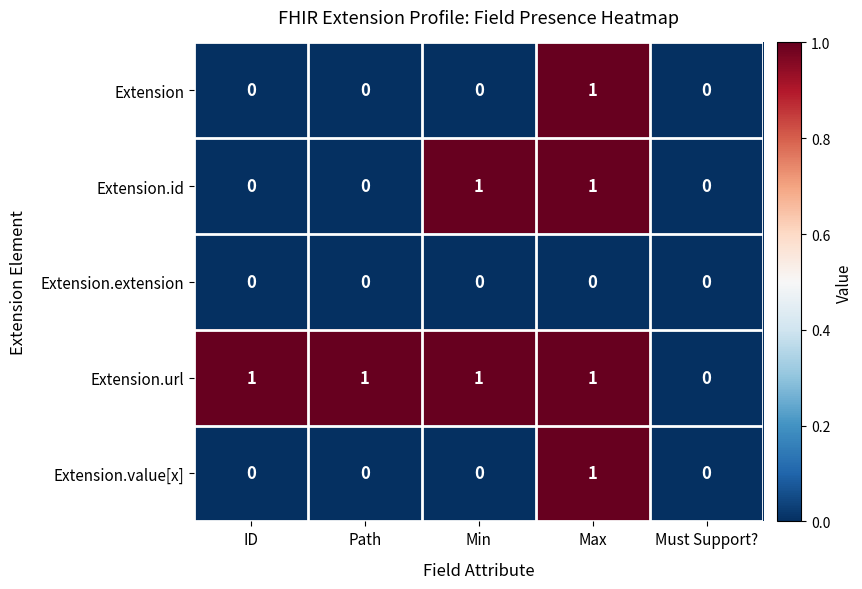

Which series has the largest total across all categories?

Extension.url